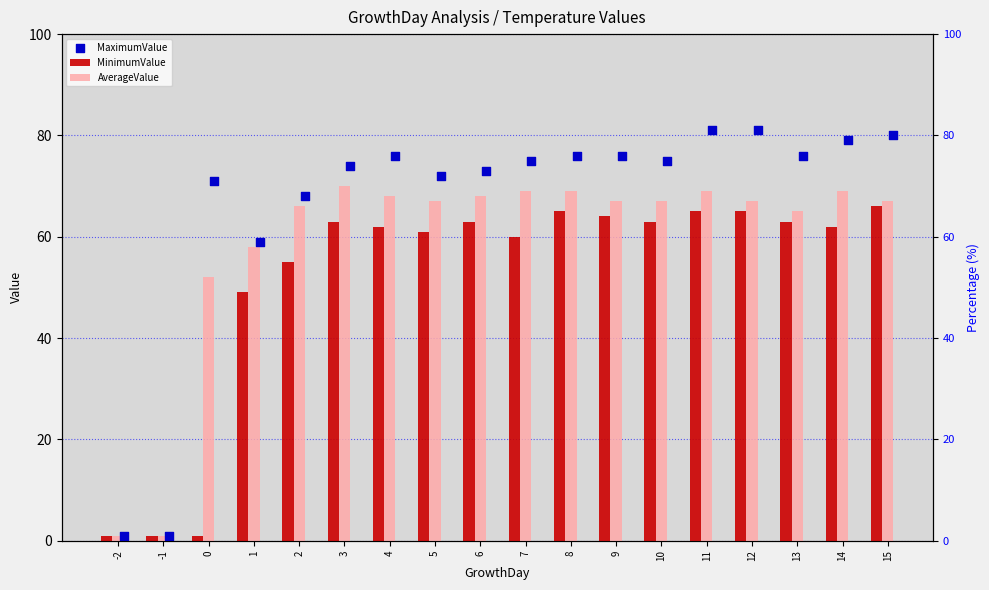

At how many categories does at least one series exceed 65?

15